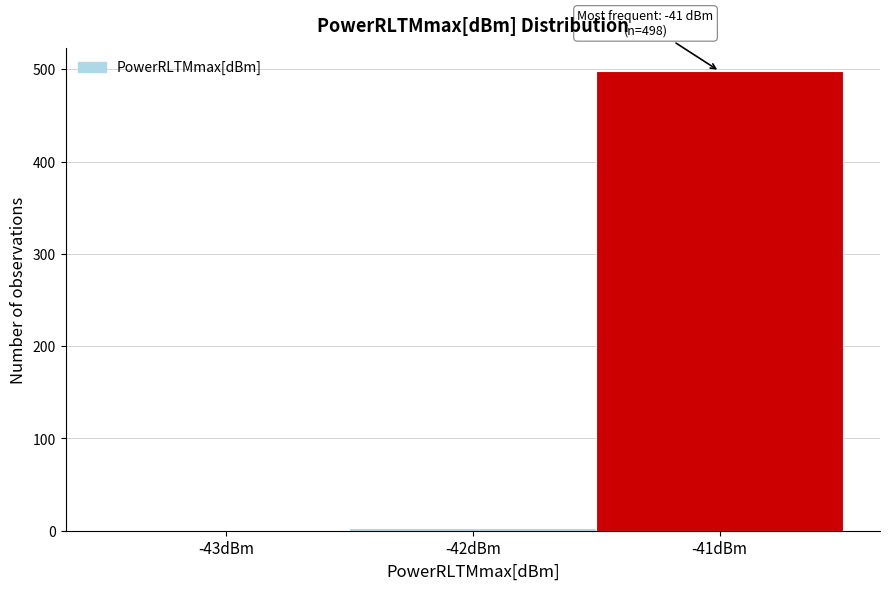

Reading left to right, list all the values displayed in this chart.

-43dBm=0	-42dBm=3	-41dBm=498